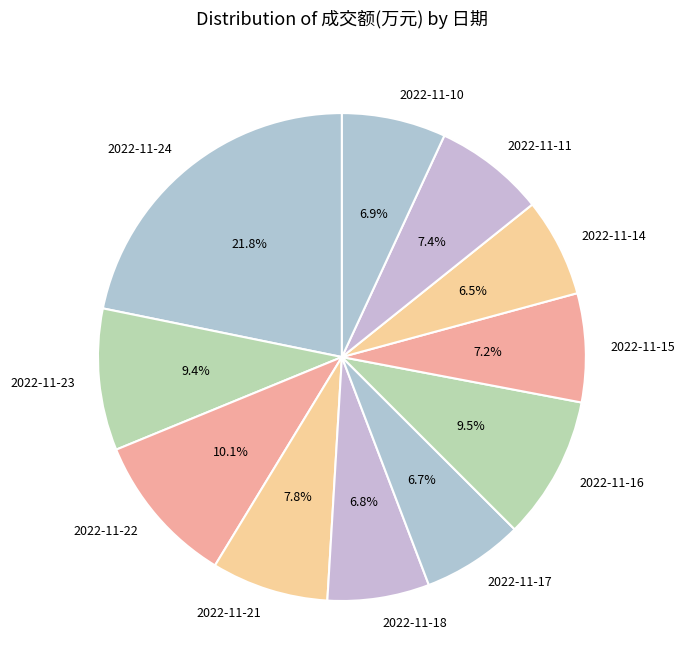

What is the ratio of the value at 2022-11-14 to the value at 2022-11-23?

0.7